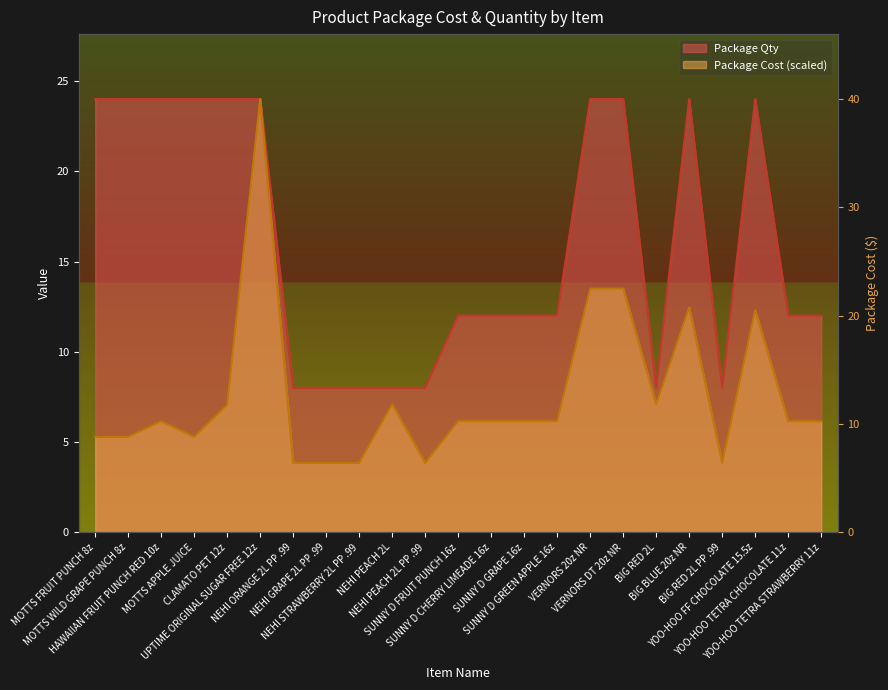

How many distinct data groups are displayed?

2